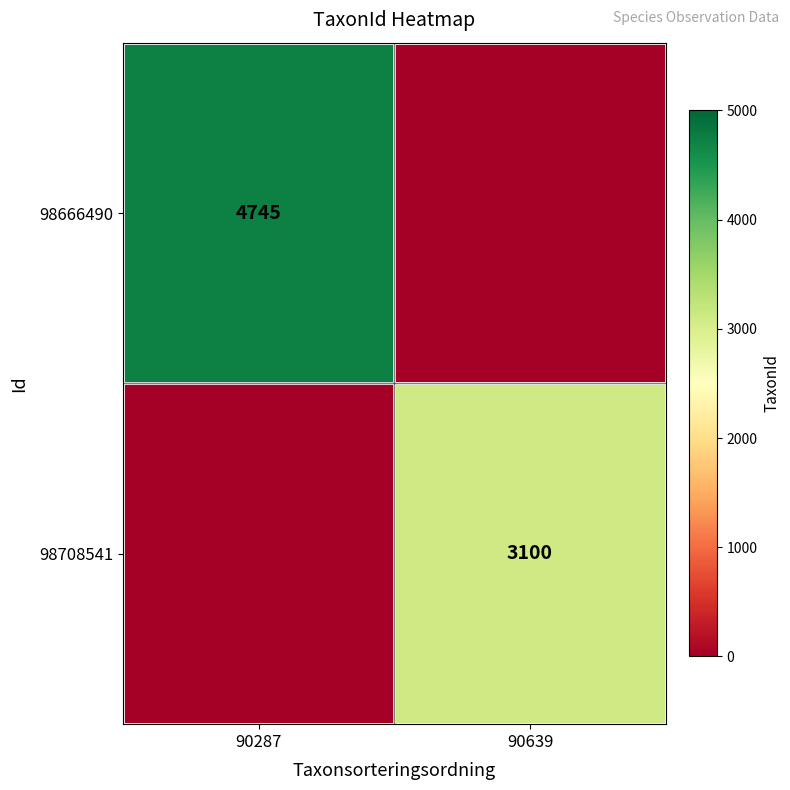

What is the difference between the highest and lowest values at 90639?

3100